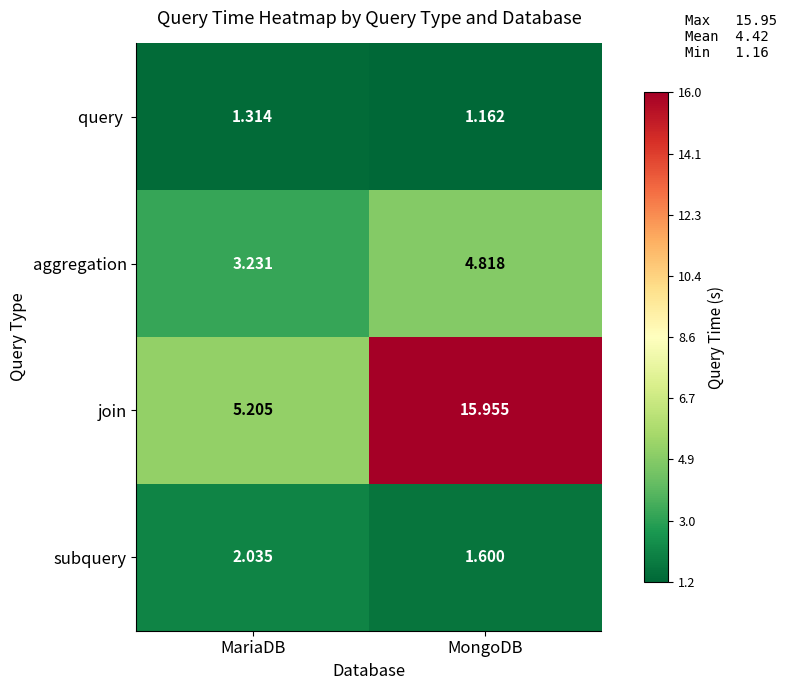

Which series has the widest spread of values?

join